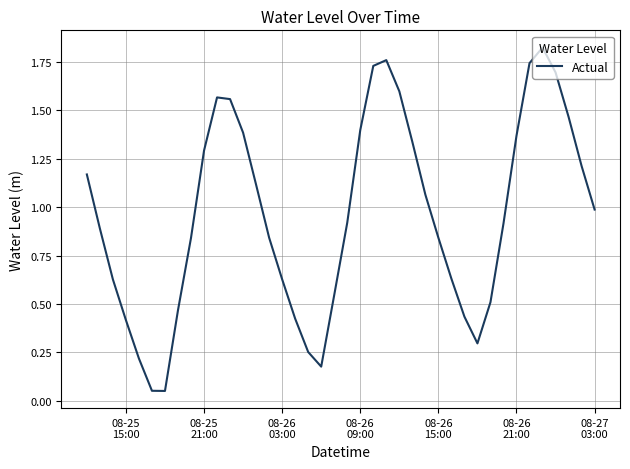

How many categories are shown in the chart?

40